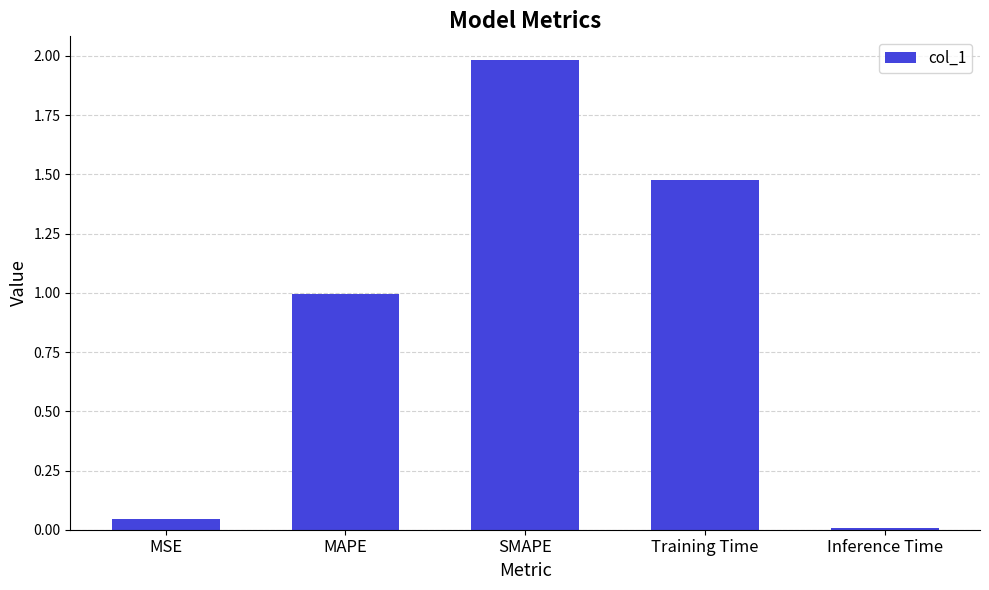

What is the sum of all values?

4.5